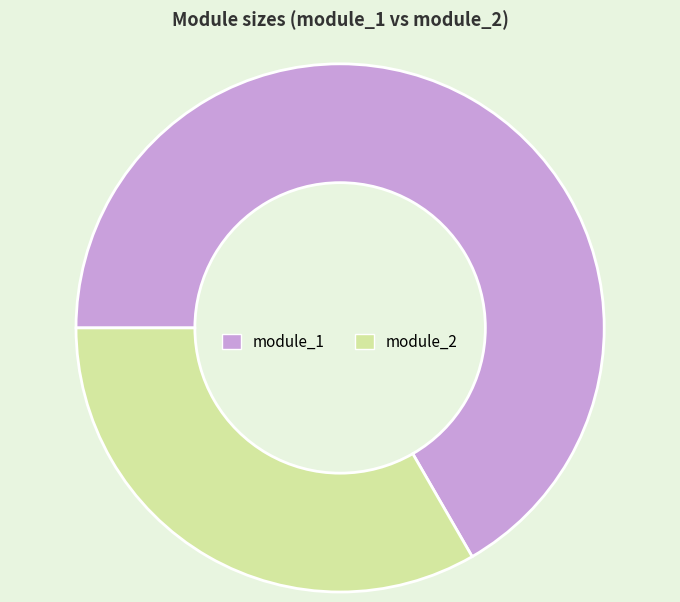

The module_2 slice represents 19% of the pie. True or false?

False